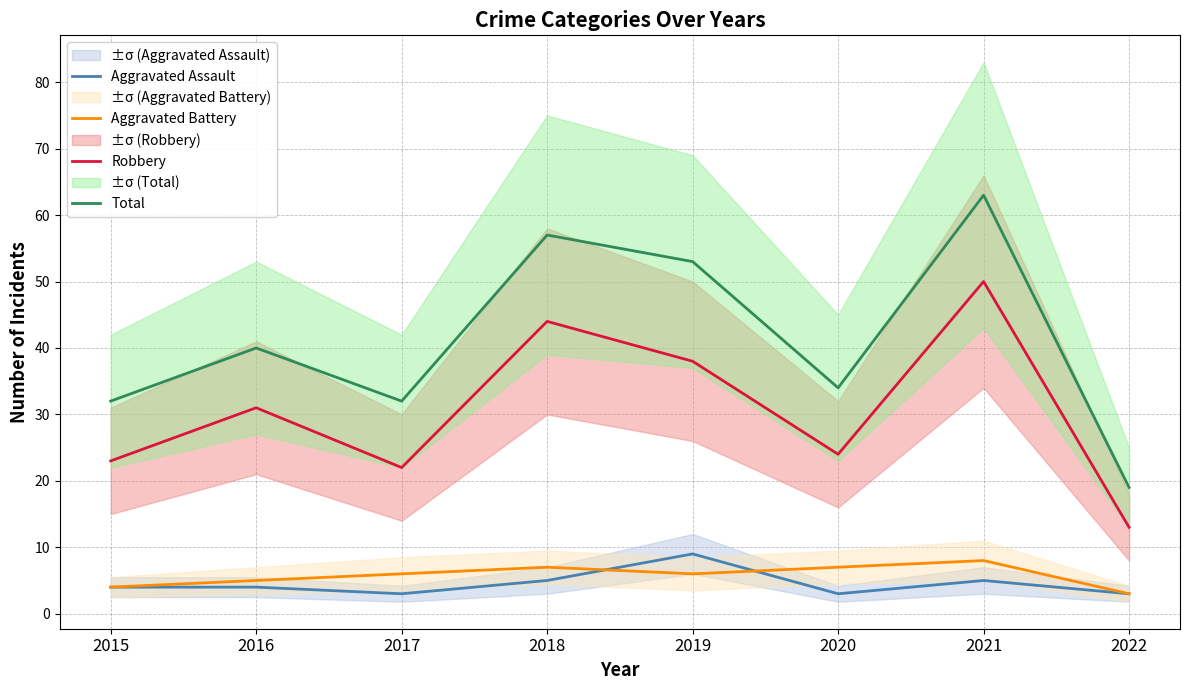

In Aggravated Battery, how many points are lower than both neighbors (excluding endpoints)?

1